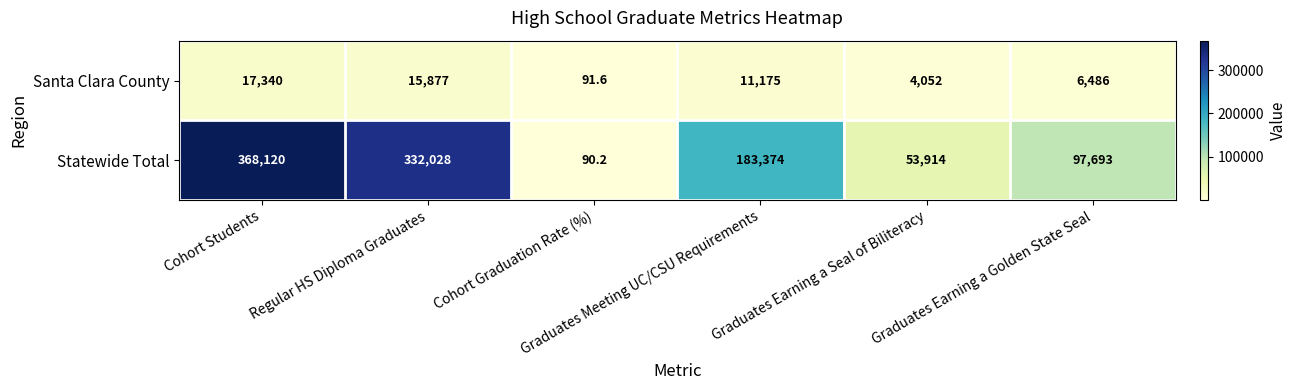

At which category is the sum across all series the highest?

Cohort Students